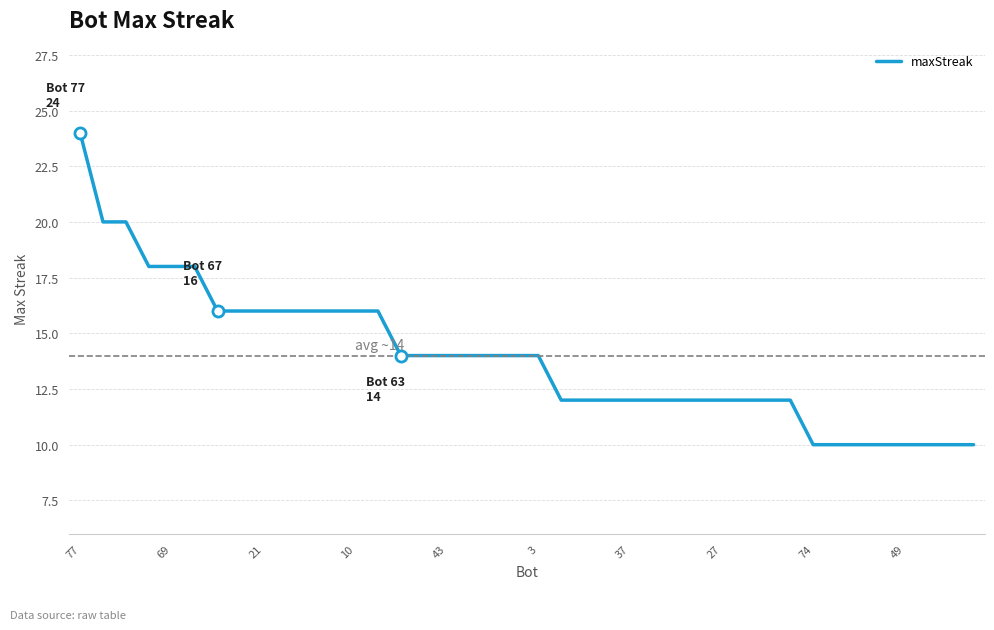

What is the minimum value shown in the chart?

10